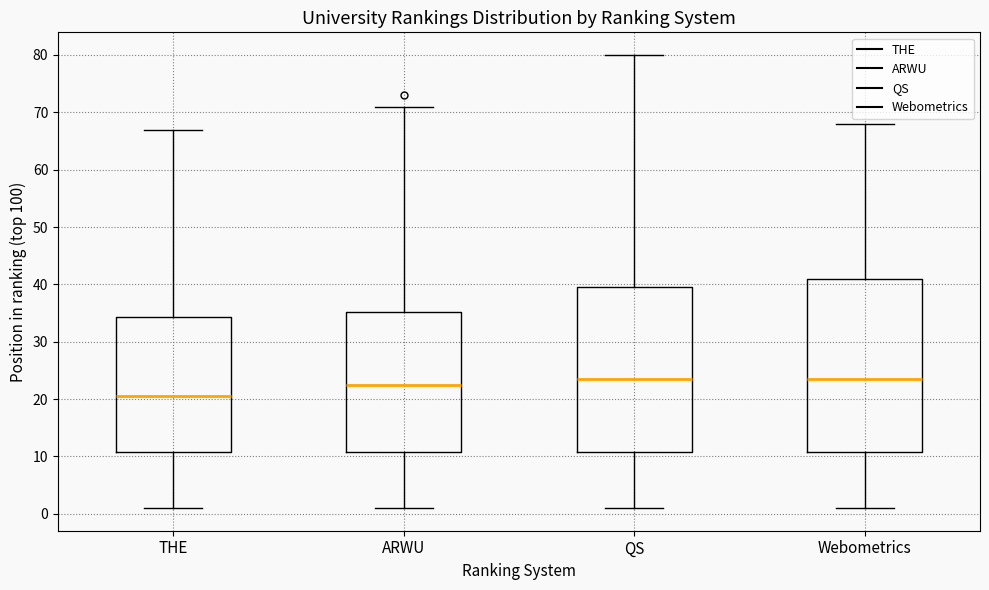

Reading left to right, read every box against the y-axis: the position of its median line, the range the box covers, and the ends of its whiskers. The values are not printed on the chart, so give them approximately, as read against the axis.

THE: median 21, box 11 to 34, whiskers 1 to 67
ARWU: median 23, box 11 to 35, whiskers 1 to 71
QS: median 24, box 11 to 40, whiskers 1 to 80
Webometrics: median 24, box 11 to 41, whiskers 1 to 68